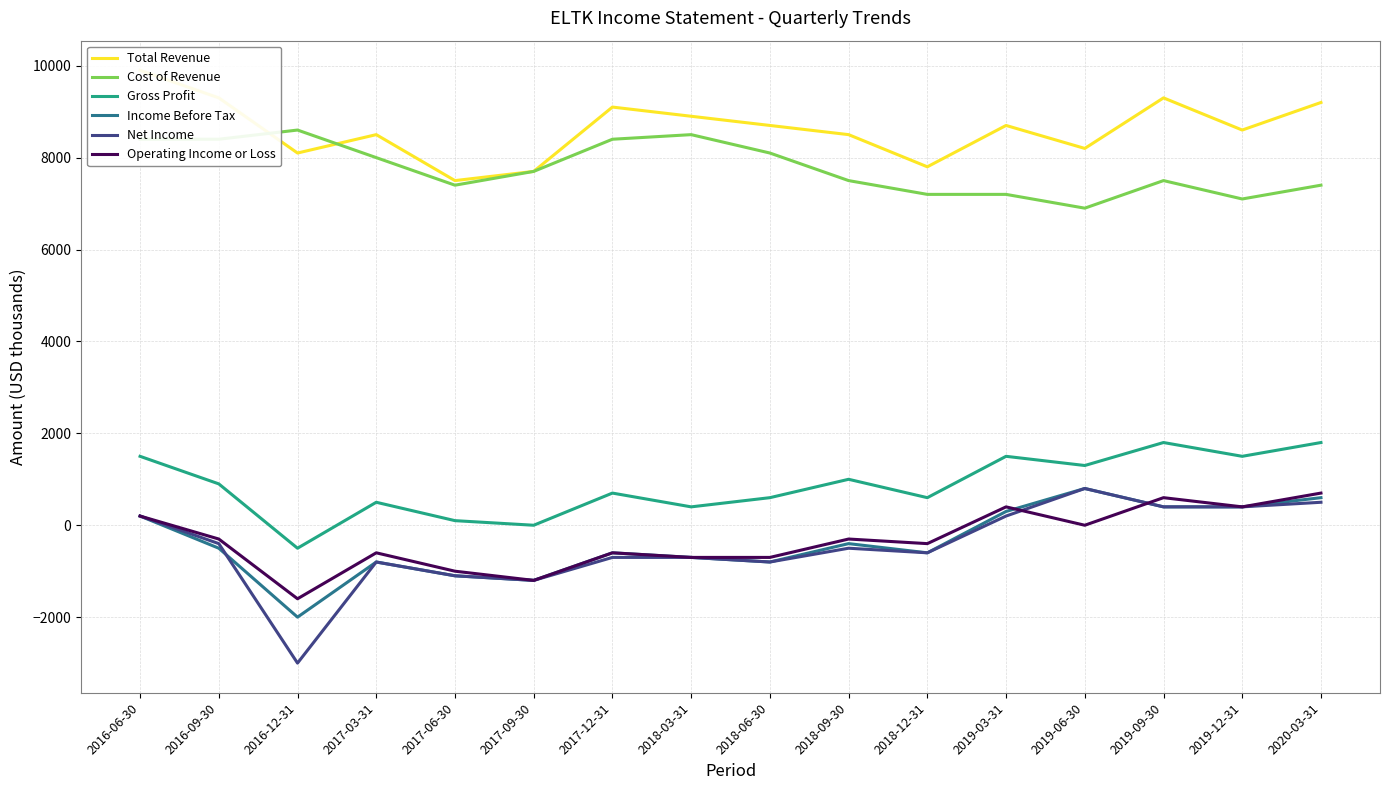

The value of Gross Profit at 2016-09-30 is 578. True or false?

False